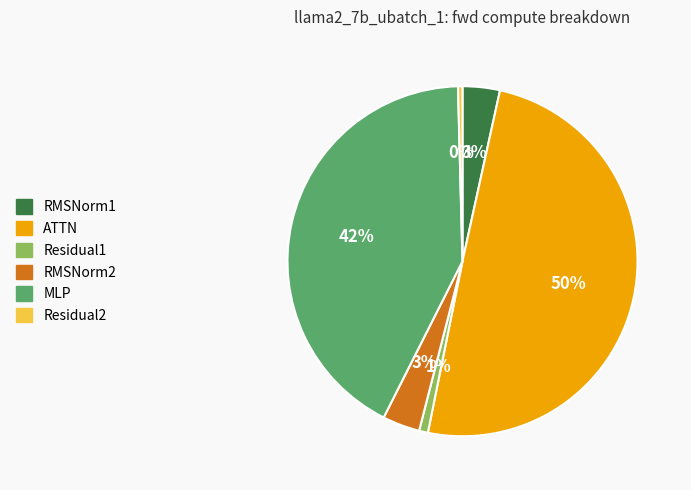

How many slices are in this pie chart?

6